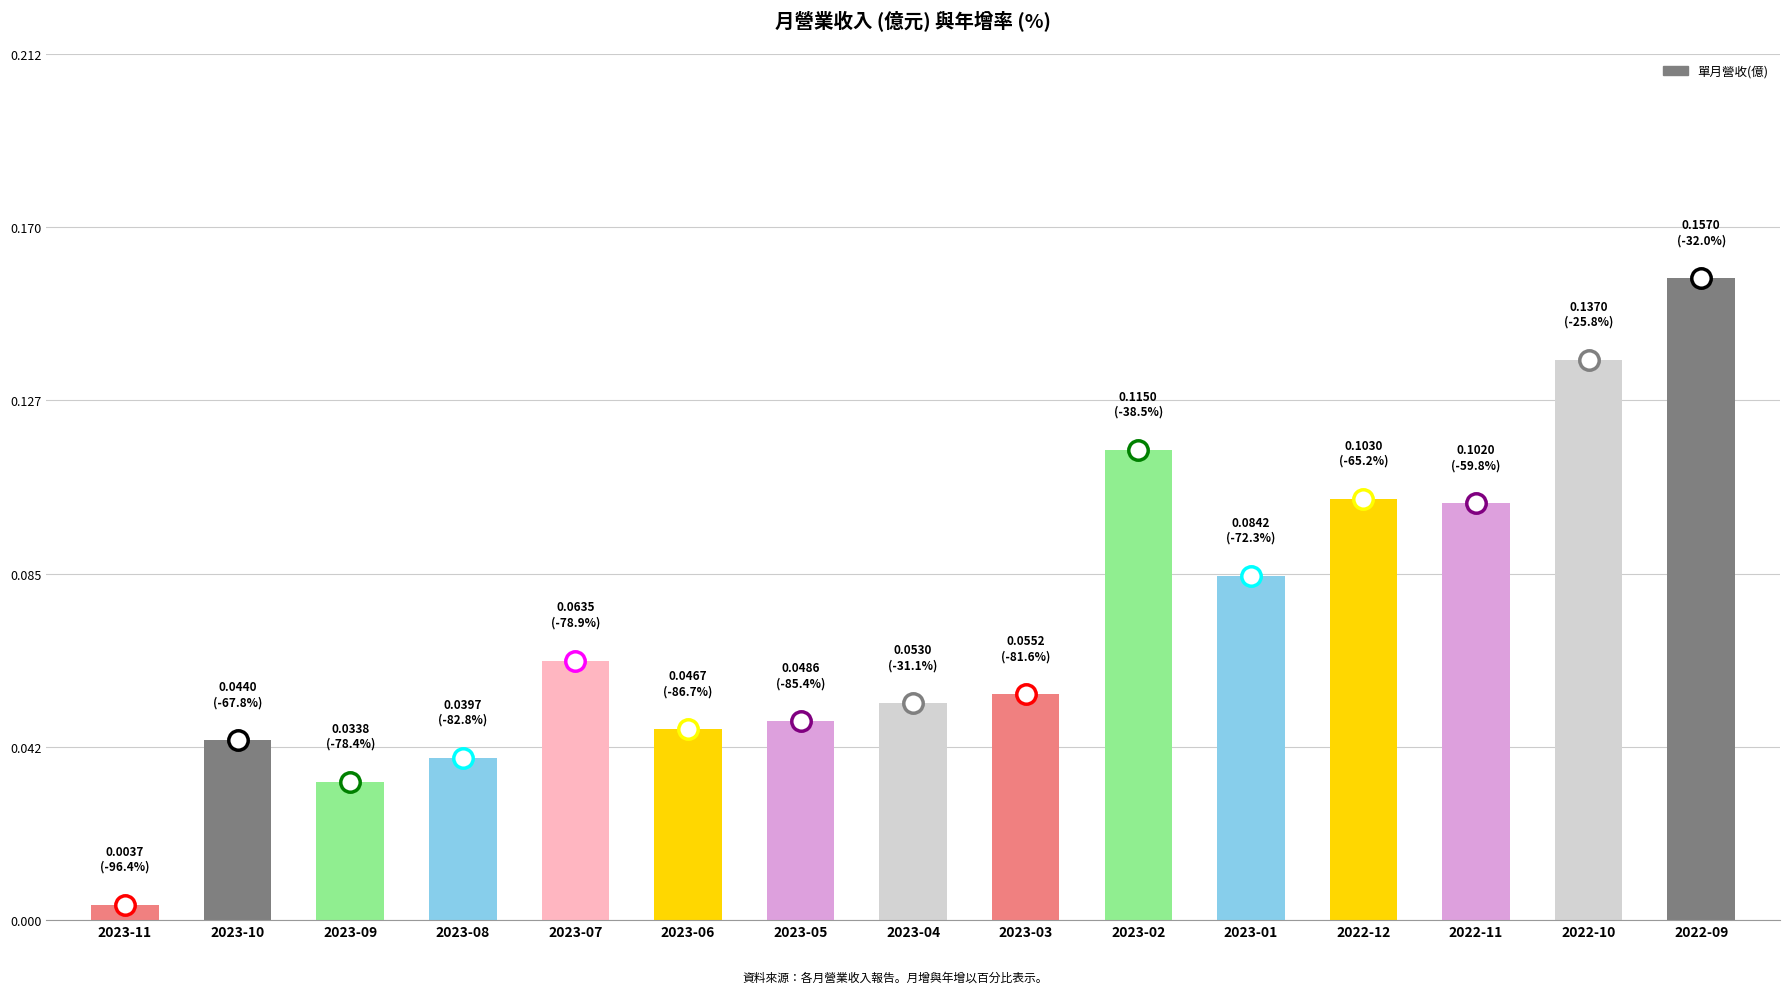

What is the sum of all values?

1.1